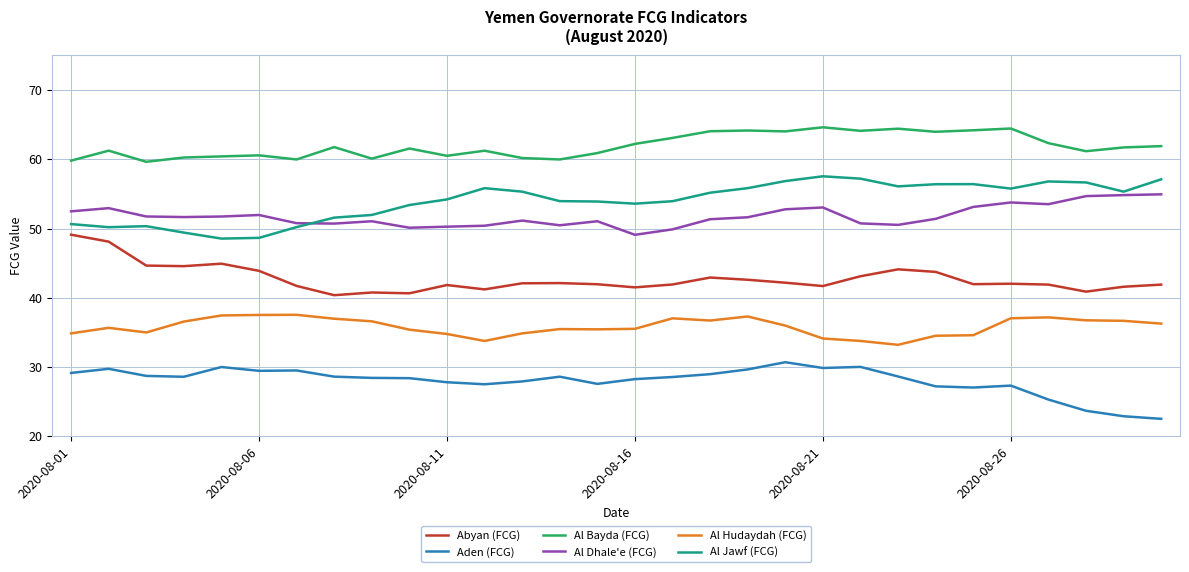

What is the minimum value shown in the chart?

22.5